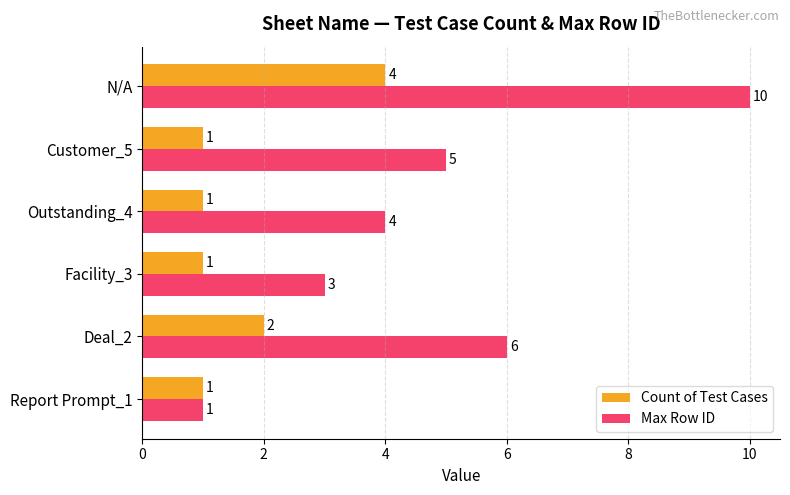

Count the Max Row ID values in the range 3 to 6.

4